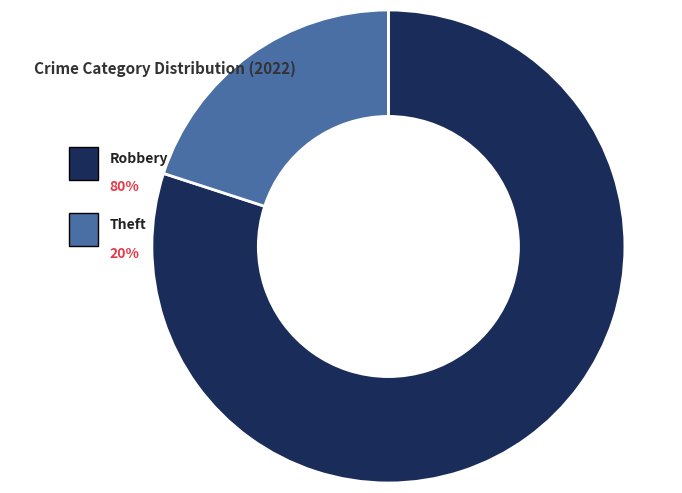

How much of the chart is everything except Theft?

80.0%